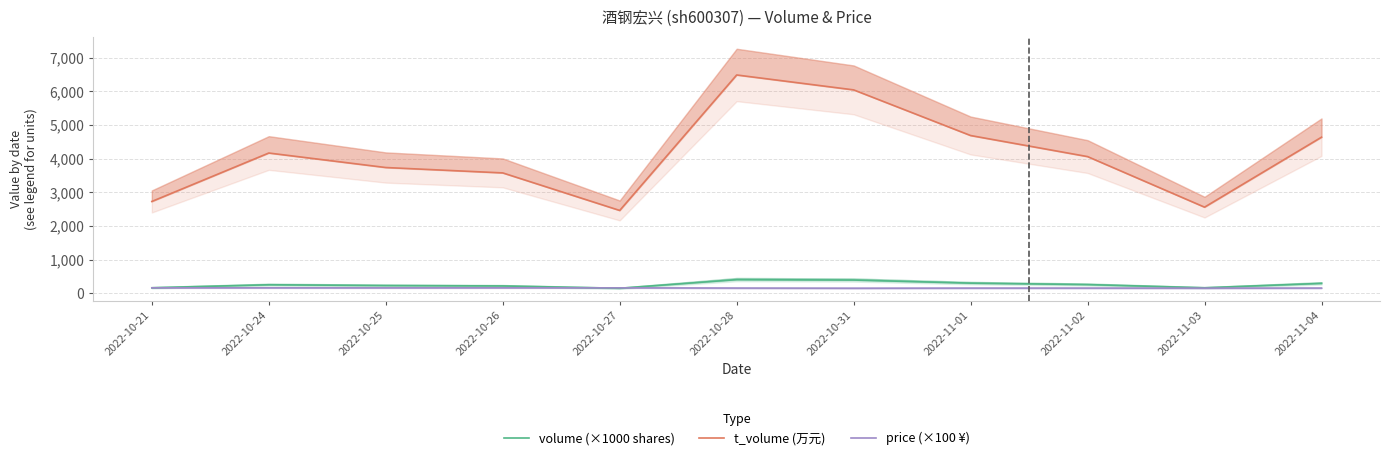

Reading left to right, what are all the values shown in this chart?

volume (×1000 shares): 165.6	255.0	231.9	220.0	151.3	407.5	395.6	303.3	260.7	165.2	296.3
t_volume (万元): 2731.0	4171.0	3740.0	3580.0	2464.0	6491.0	6048.0	4691.0	4065.0	2562.0	4642.0
price (×100 ¥): 164.0	163.0	162.0	163.0	163.0	157.0	153.0	156.0	156.0	155.0	157.0